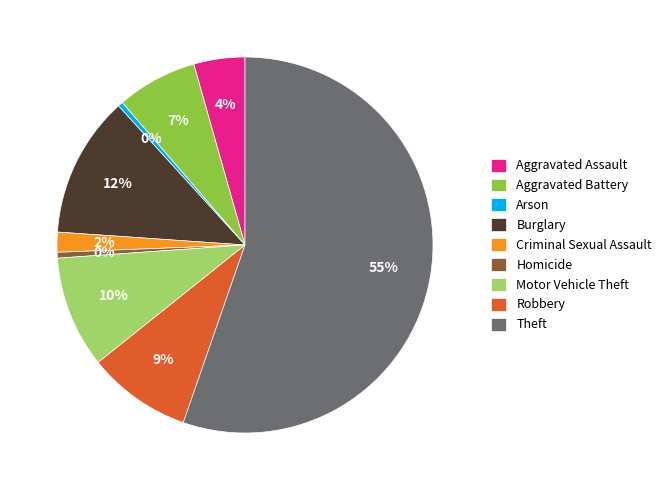

Do Robbery and Arson together represent more than half of the pie?

No